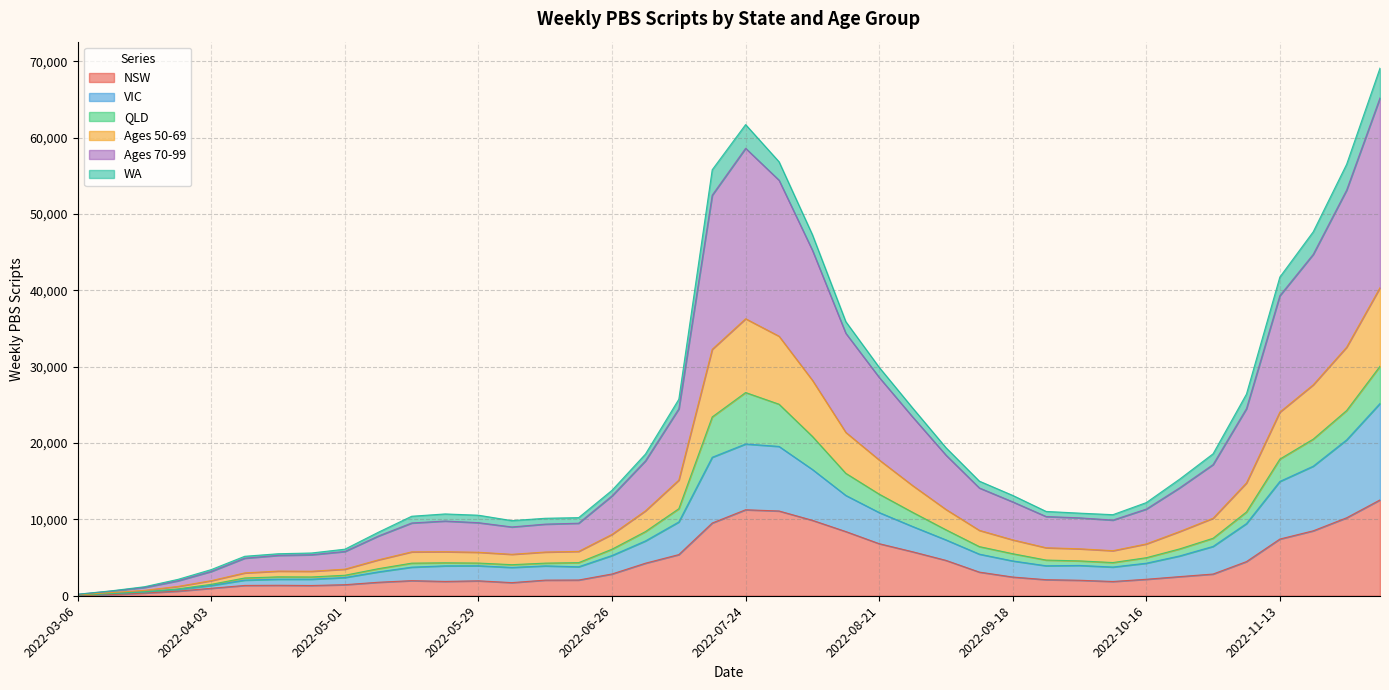

What is the label of the 10th point from the right?

2022-10-02